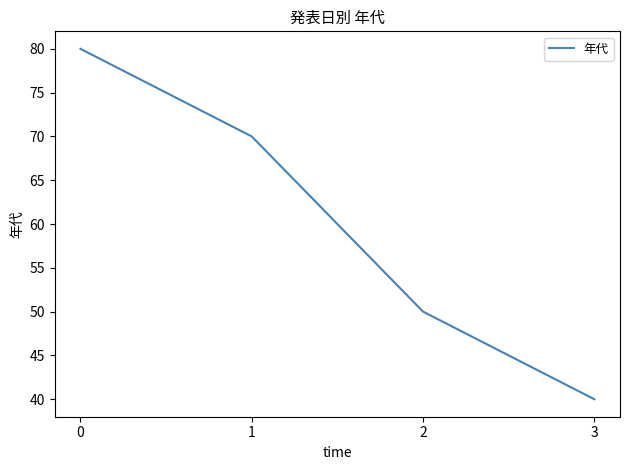

The value at 3 is 25. True or false?

False